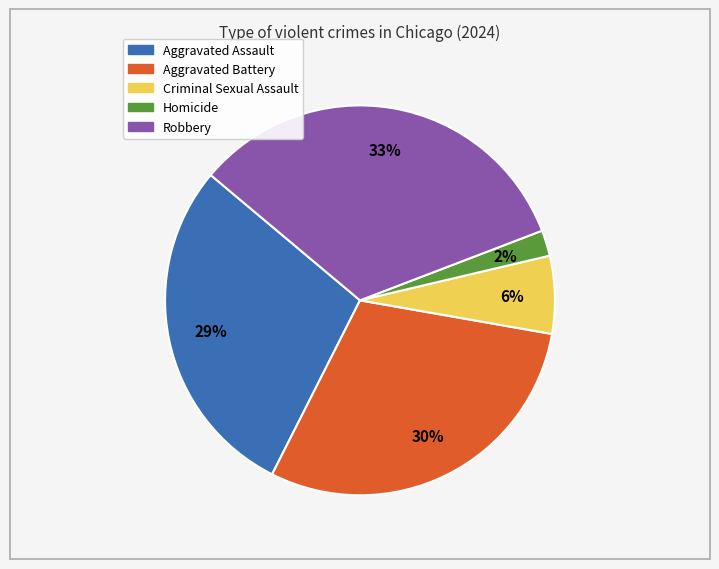

Between Criminal Sexual Assault and Robbery, which is larger?

Robbery